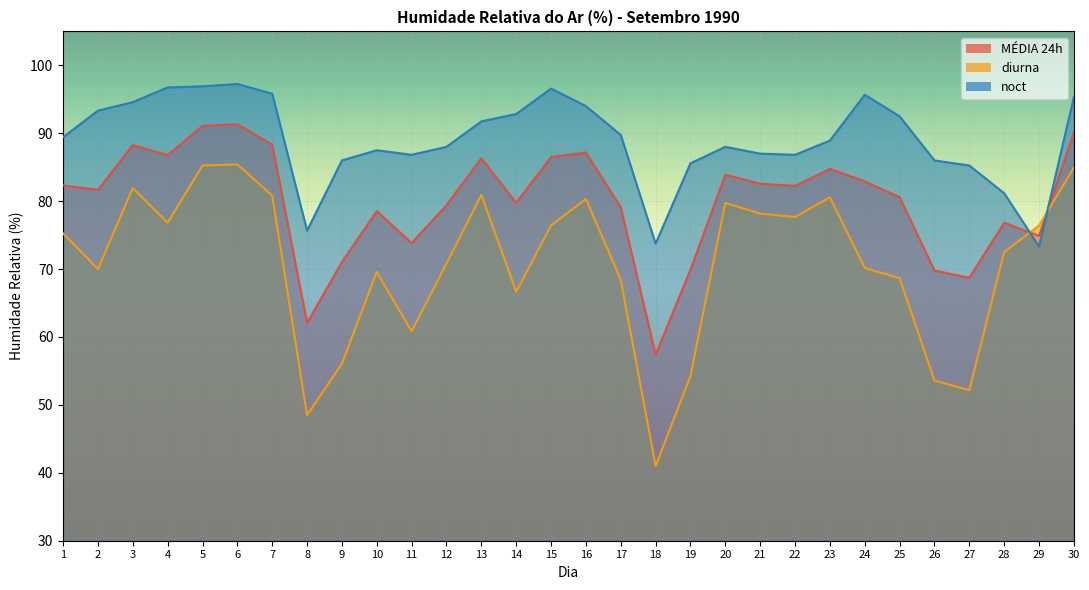

What are all the series names shown in the legend?

MÉDIA 24h, diurna, noct